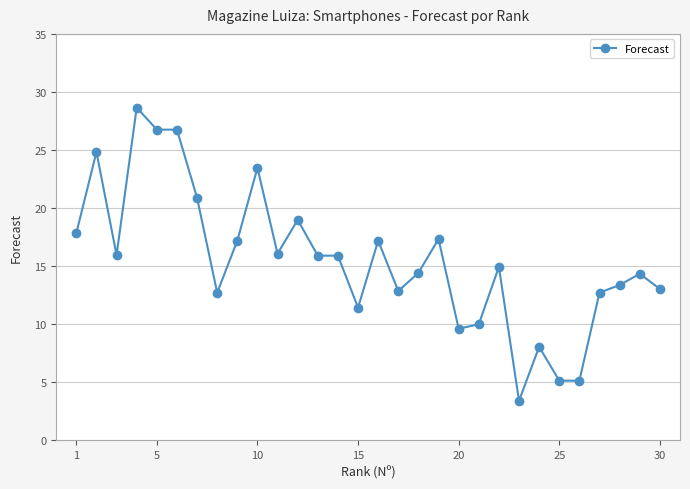

How many distinct data groups are displayed?

1